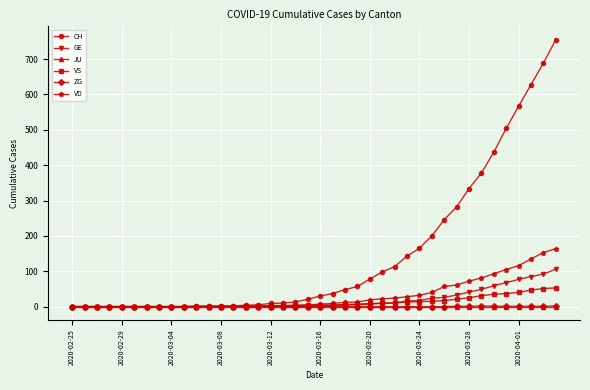

How many series are shown in this chart?

6